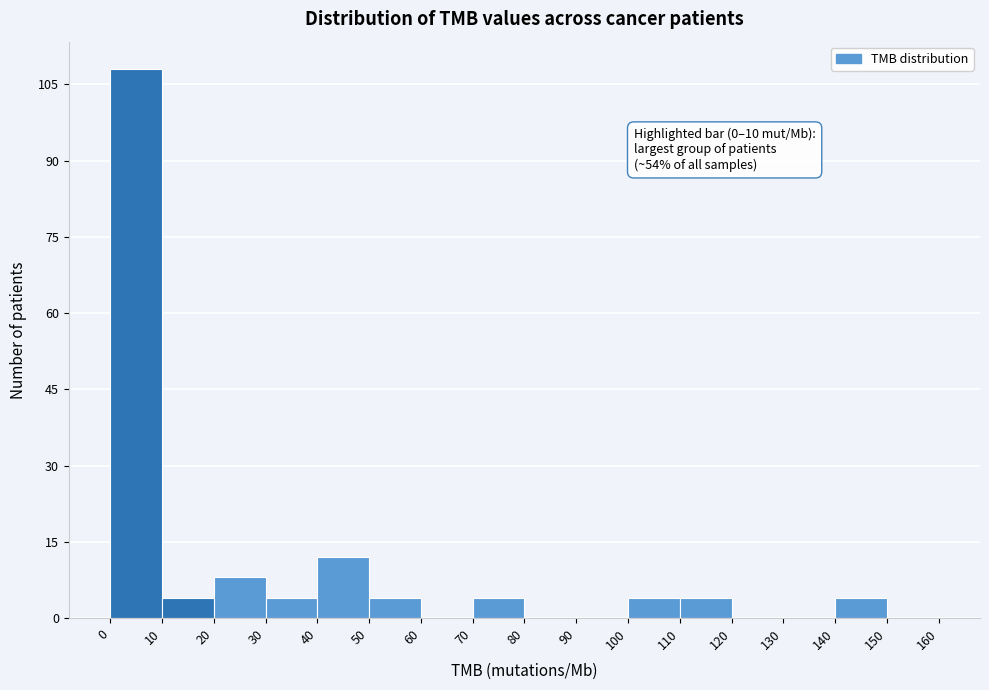

Which range on the x-axis has the tallest bar?

0 to 10